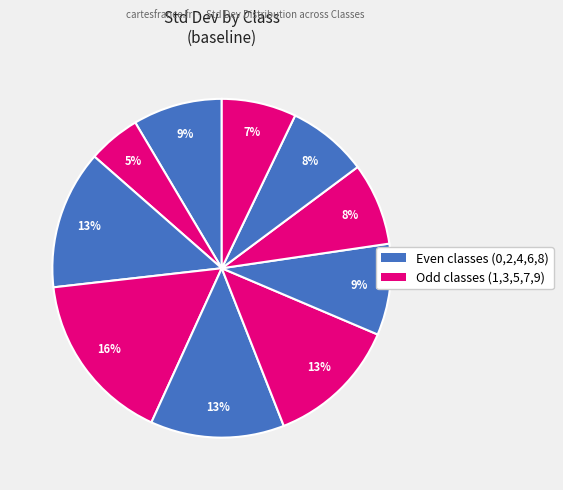

Count the number of slices in the pie.

10